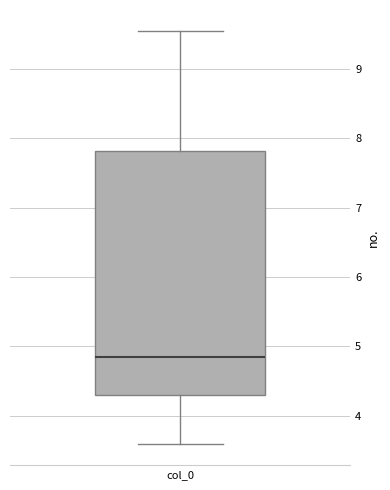

Where does the median line of the box for col_0 sit on the y-axis? The values are not printed on the chart, so give them approximately, as read against the axis.

4.8